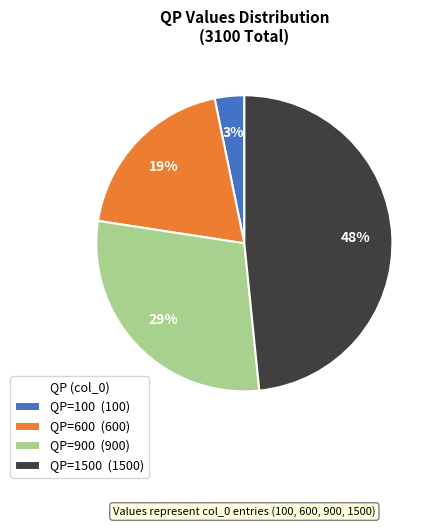

Does QP=1500 (1500) account for over 50% of the chart?

No